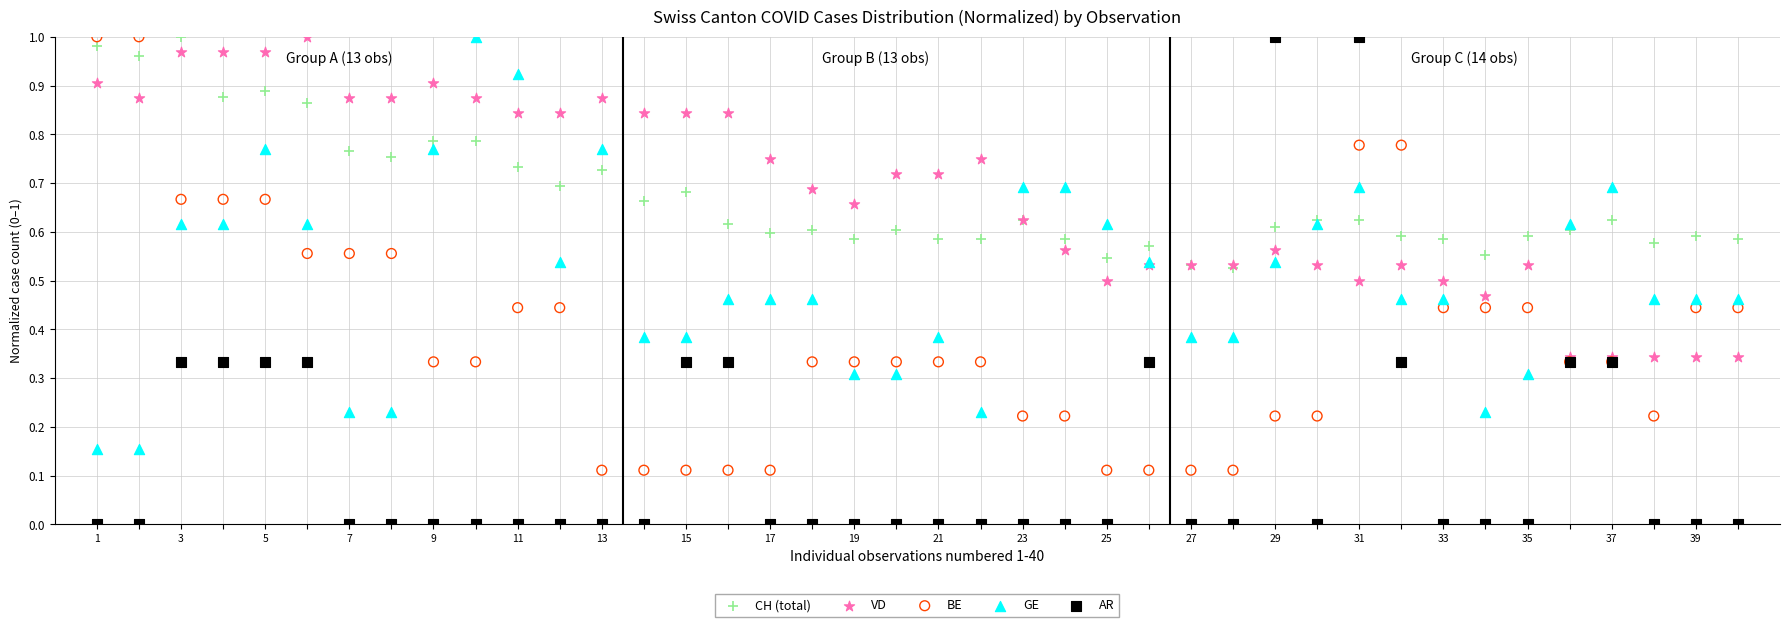

What are all the series names shown in the legend?

CH (total), VD, BE, GE, AR